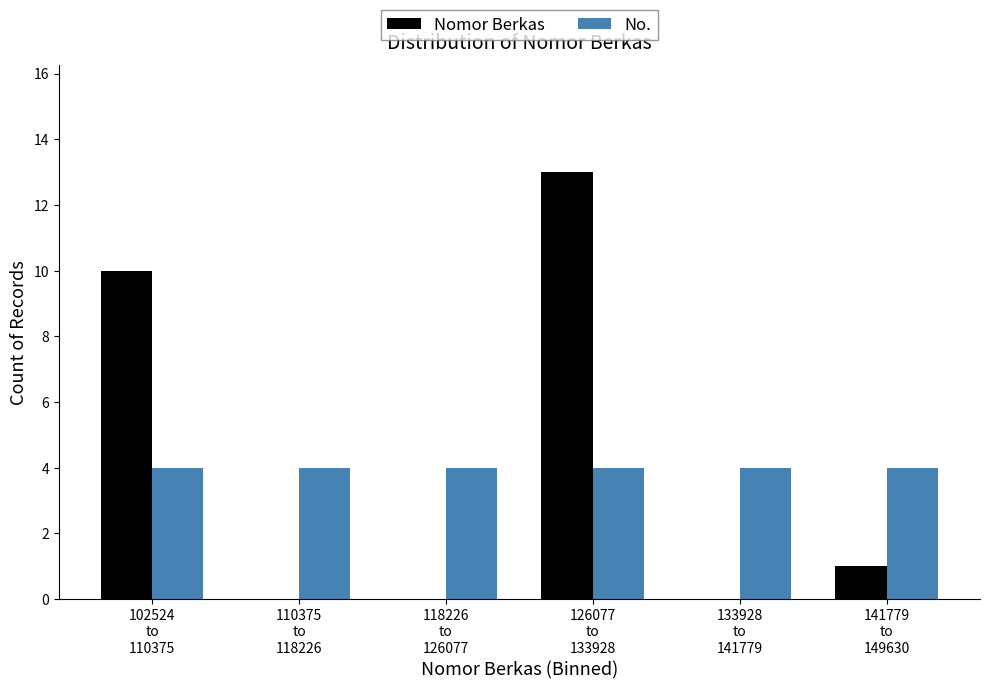

What is the sum of all No. values?

24